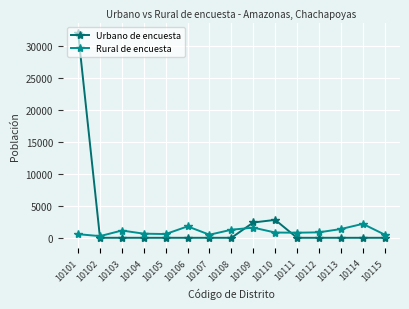

What is the approximate value of Rural de encuesta at 10114, to the nearest 10?

2180